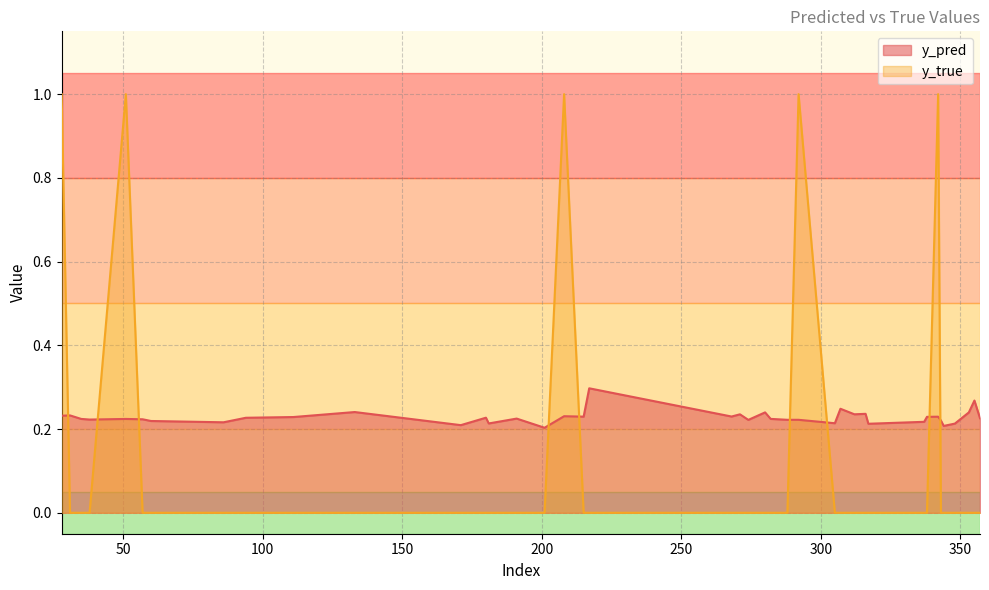

True or false: y_true has more than 1 points higher than both neighbors.

True